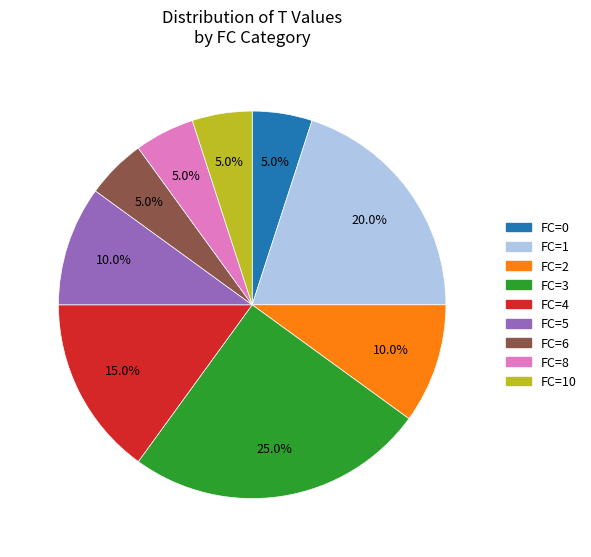

How many segments does this pie chart have?

9